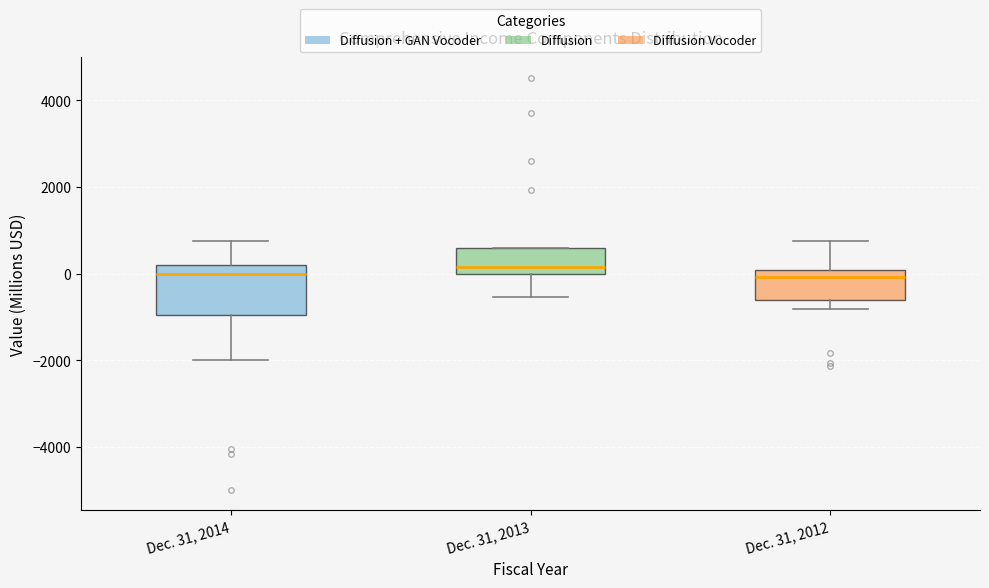

Where does the lower whisker of the box for Dec. 31, 2014 end on the y-axis? The values are not printed on the chart, so give them approximately, as read against the axis.

-2000